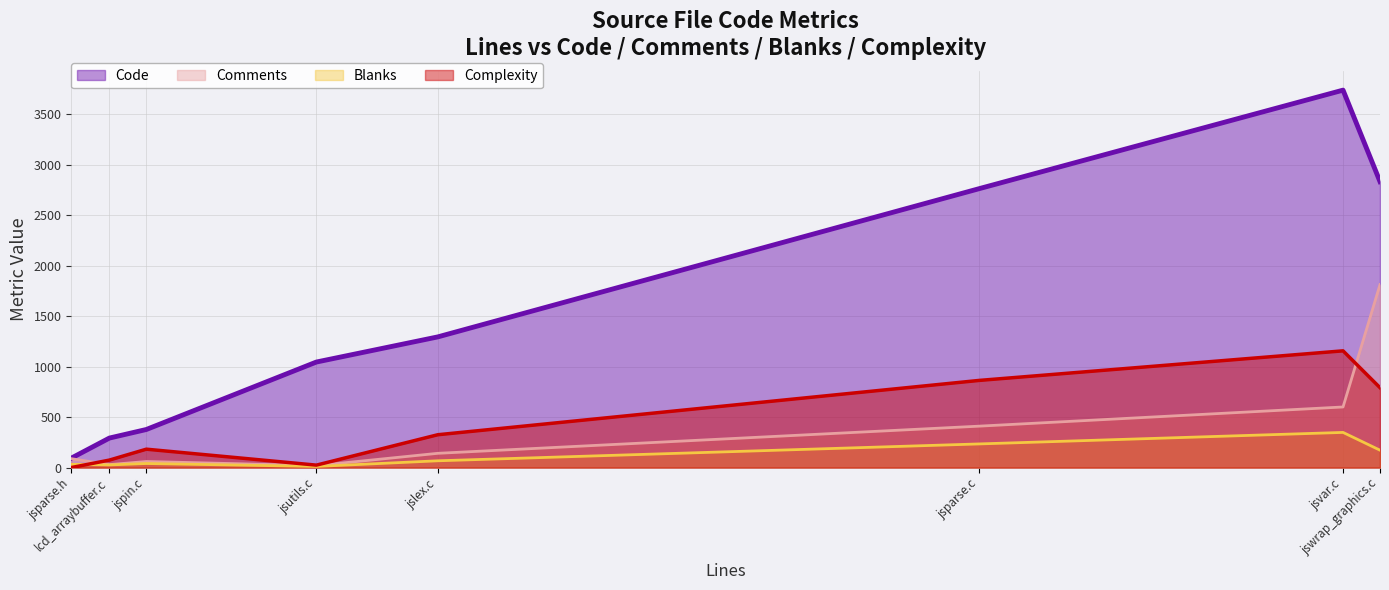

Reading right to left, transcribe all the data shown in this chart.

Code (line): jswrap_graphics.c=2832	jsvar.c=3738	jsparse.c=2762	jslex.c=1294	jsutils.c=1045	jspin.c=377	lcd_arraybuffer.c=292	jsparse.h=93
Comments (line): jswrap_graphics.c=1812	jsvar.c=600	jsparse.c=410	jslex.c=141	jsutils.c=19	jspin.c=60	lcd_arraybuffer.c=29	jsparse.h=88
Blanks (line): jswrap_graphics.c=172	jsvar.c=348	jsparse.c=234	jslex.c=67	jsutils.c=11	jspin.c=40	lcd_arraybuffer.c=26	jsparse.h=32
Complexity (line): jswrap_graphics.c=791	jsvar.c=1156	jsparse.c=863	jslex.c=325	jsutils.c=24	jspin.c=182	lcd_arraybuffer.c=74	jsparse.h=0